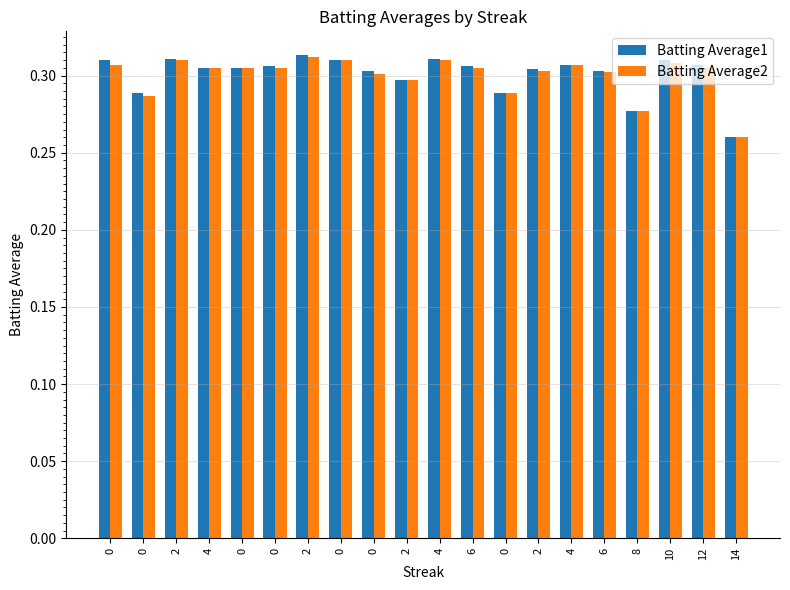

Rank the series by their average value, from highest to lowest.

Batting Average1, Batting Average2